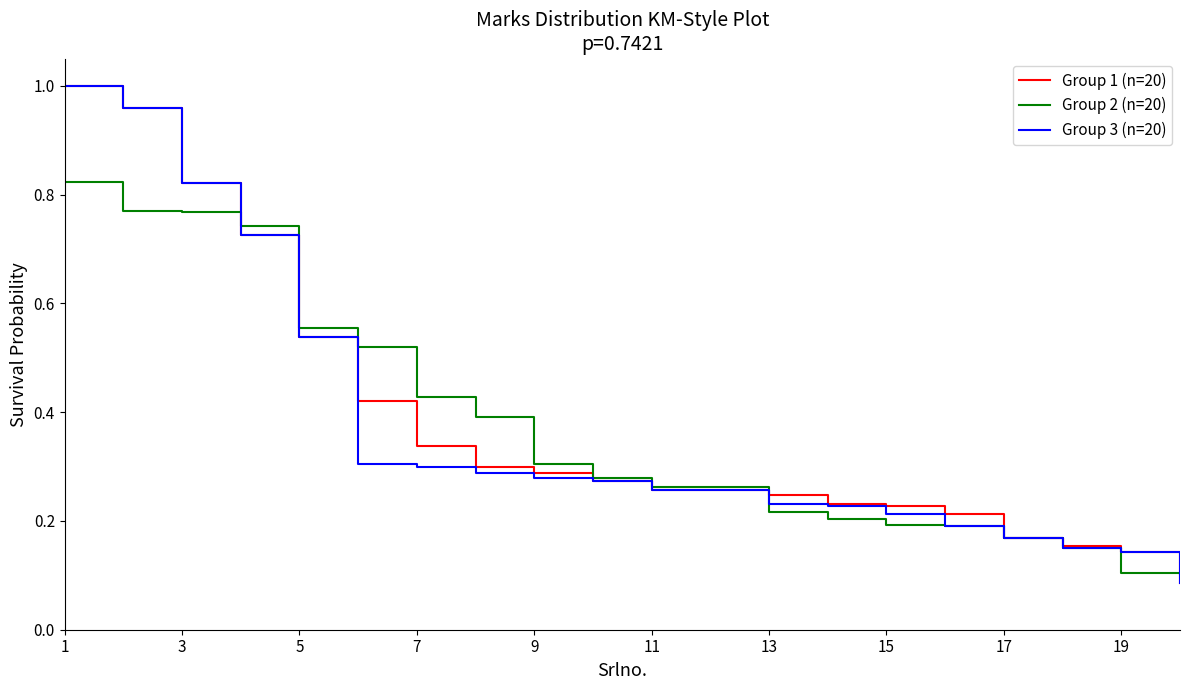

The Group 2 (n=20) series shows 0.1 at 9. True or false?

False